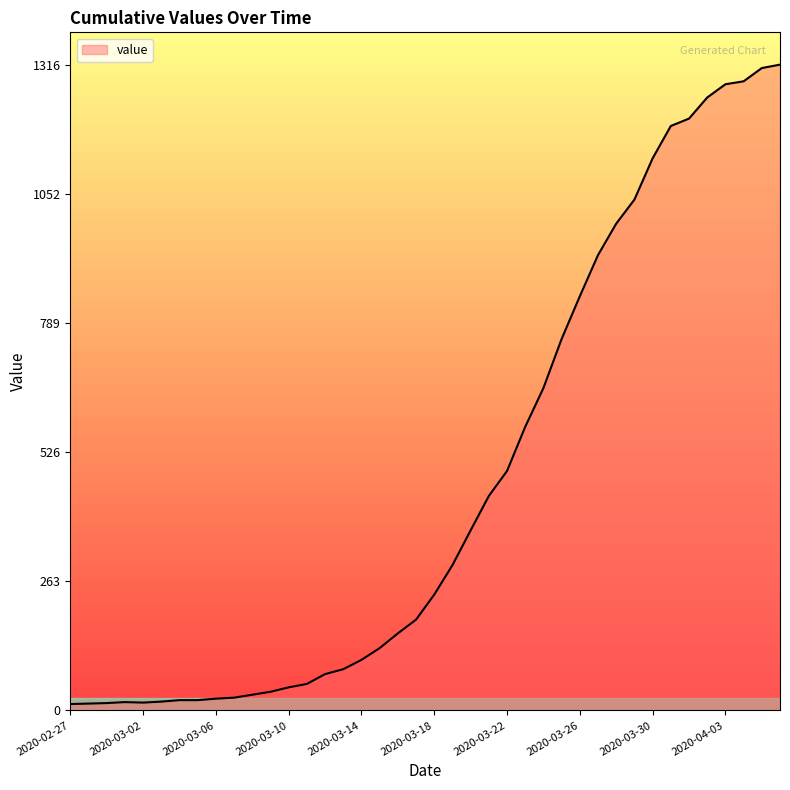

What is the difference between the maximum and minimum values?

1303